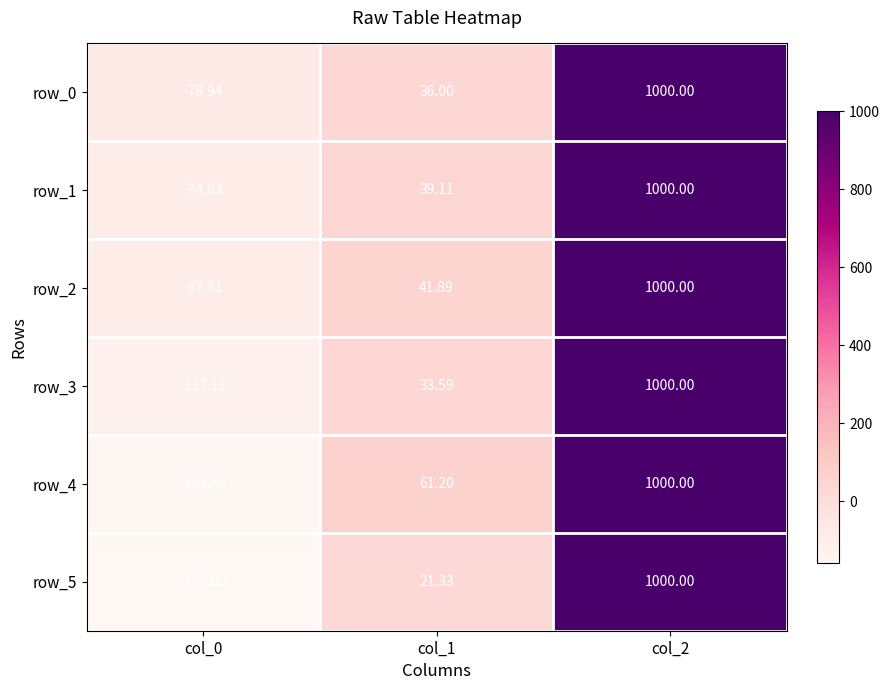

At which label does row_1 first exceed 39?

col_1